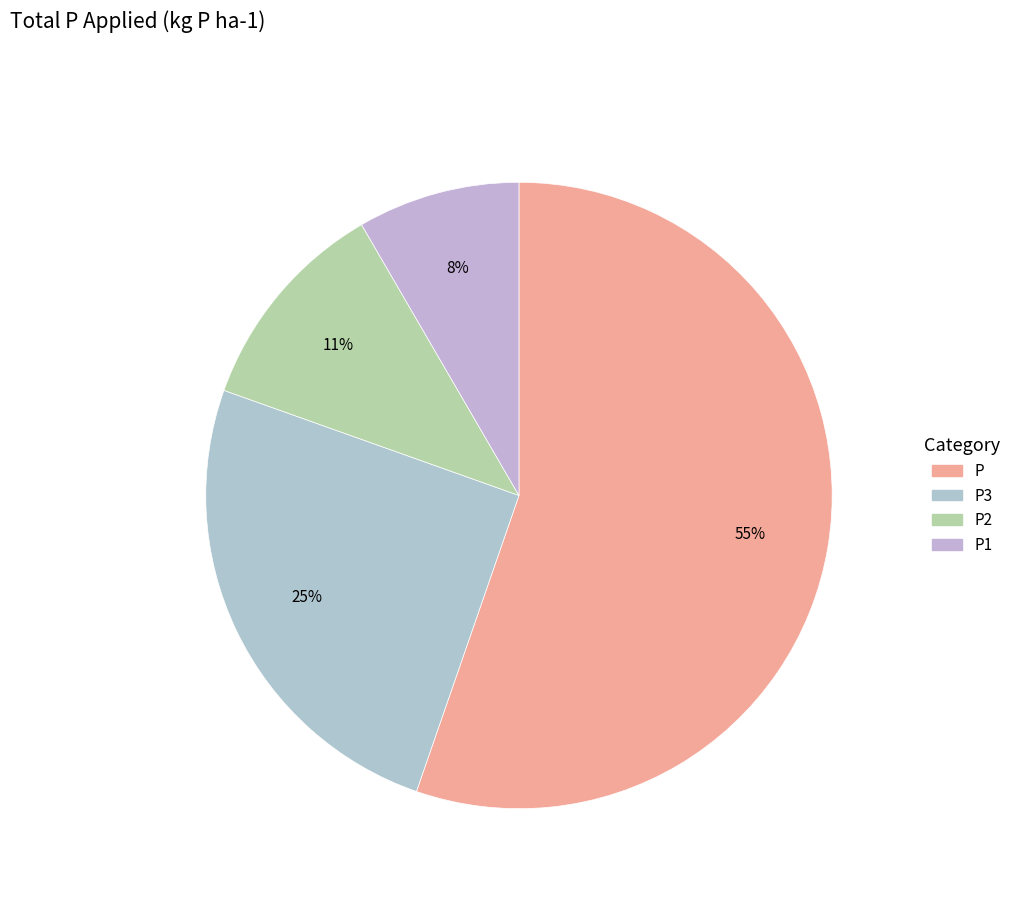

How many segments does this pie chart have?

4